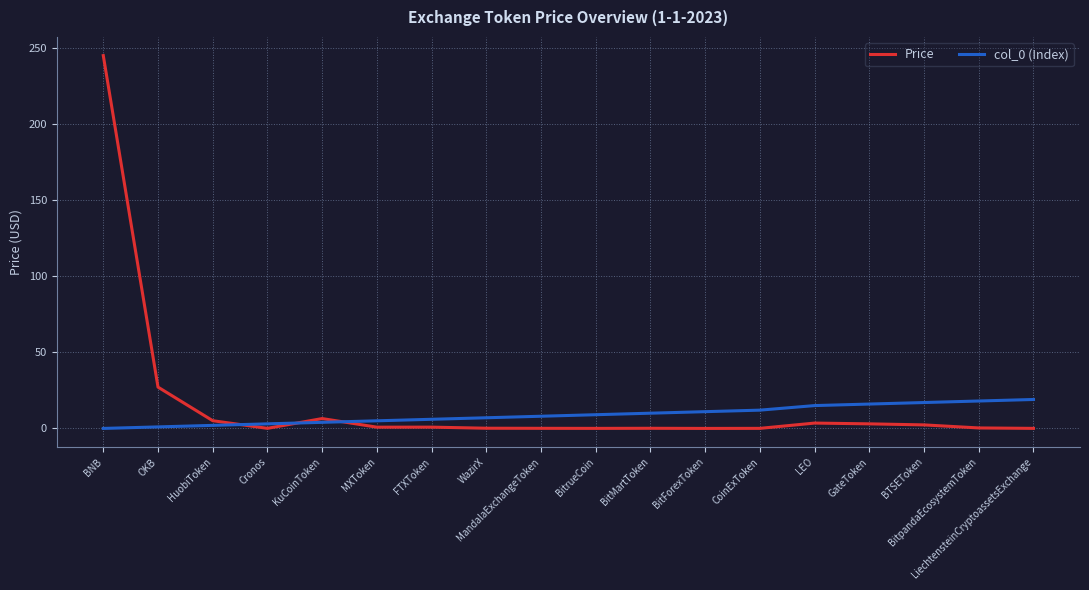

True or false: col_0 (Index) has a value of 7.0 at WazirX.

True